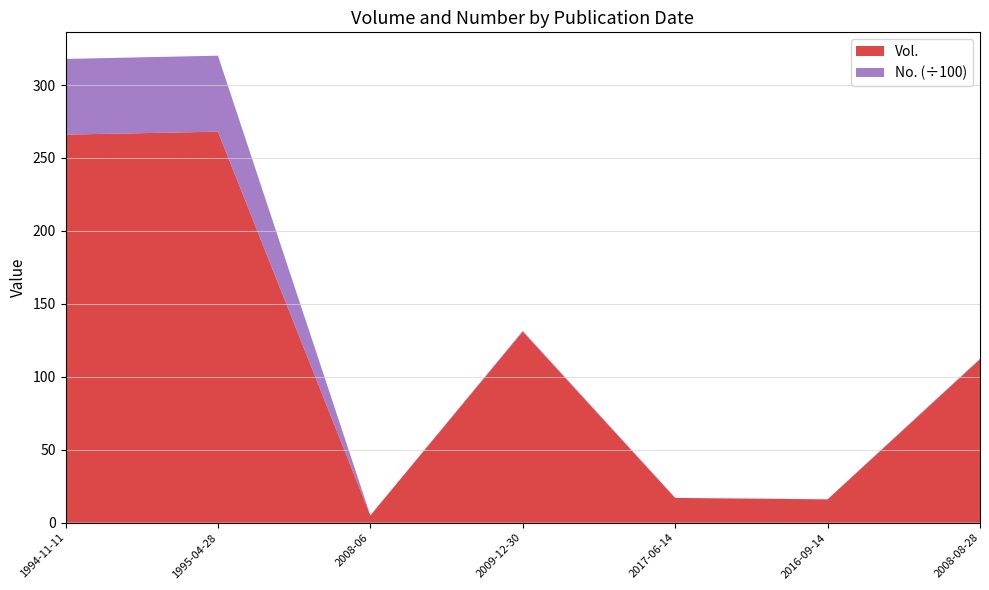

Reading right to left, extract all data points from this chart.

Vol.: 112	16	17	131	5	268	266
No.: 38	9	6	51	6	5210	5187